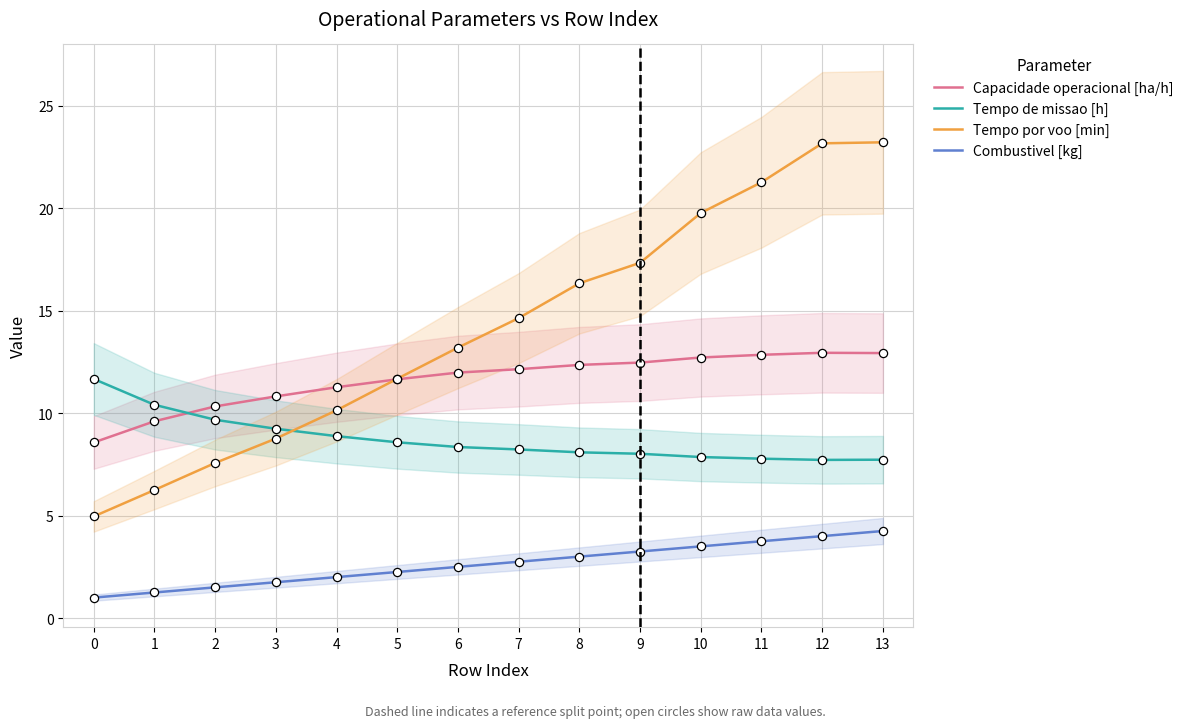

Is the value of Combustivel [kg] at 13 greater than the value of Tempo por voo [min] at 0?

No